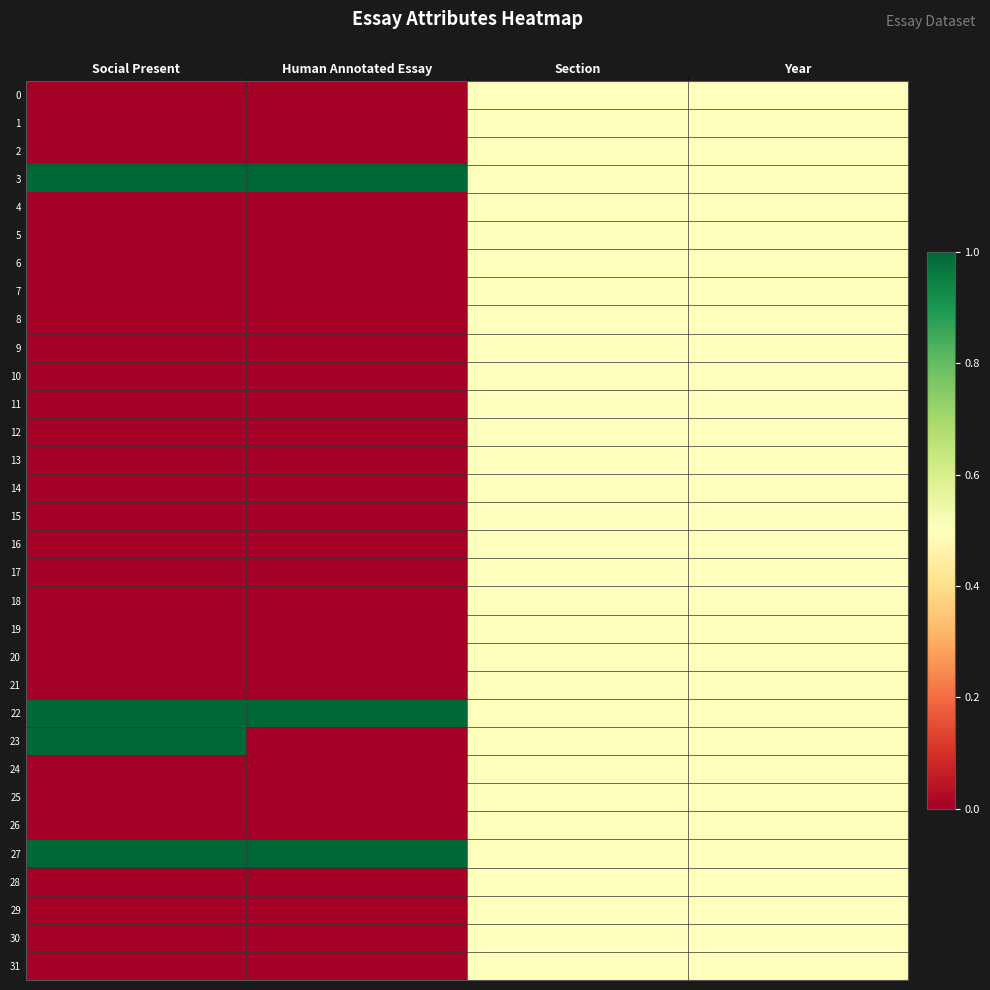

Reading left to right, list all the values displayed in this chart.

0: Social Present=0.0	Human Annotated Essay=0.0	Section=0.5	Year=0.5
1: Social Present=0.0	Human Annotated Essay=0.0	Section=0.5	Year=0.5
2: Social Present=0.0	Human Annotated Essay=0.0	Section=0.5	Year=0.5
3: Social Present=1.0	Human Annotated Essay=1.0	Section=0.5	Year=0.5
4: Social Present=0.0	Human Annotated Essay=0.0	Section=0.5	Year=0.5
5: Social Present=0.0	Human Annotated Essay=0.0	Section=0.5	Year=0.5
6: Social Present=0.0	Human Annotated Essay=0.0	Section=0.5	Year=0.5
7: Social Present=0.0	Human Annotated Essay=0.0	Section=0.5	Year=0.5
8: Social Present=0.0	Human Annotated Essay=0.0	Section=0.5	Year=0.5
9: Social Present=0.0	Human Annotated Essay=0.0	Section=0.5	Year=0.5
10: Social Present=0.0	Human Annotated Essay=0.0	Section=0.5	Year=0.5
11: Social Present=0.0	Human Annotated Essay=0.0	Section=0.5	Year=0.5
12: Social Present=0.0	Human Annotated Essay=0.0	Section=0.5	Year=0.5
13: Social Present=0.0	Human Annotated Essay=0.0	Section=0.5	Year=0.5
14: Social Present=0.0	Human Annotated Essay=0.0	Section=0.5	Year=0.5
15: Social Present=0.0	Human Annotated Essay=0.0	Section=0.5	Year=0.5
16: Social Present=0.0	Human Annotated Essay=0.0	Section=0.5	Year=0.5
17: Social Present=0.0	Human Annotated Essay=0.0	Section=0.5	Year=0.5
18: Social Present=0.0	Human Annotated Essay=0.0	Section=0.5	Year=0.5
19: Social Present=0.0	Human Annotated Essay=0.0	Section=0.5	Year=0.5
20: Social Present=0.0	Human Annotated Essay=0.0	Section=0.5	Year=0.5
21: Social Present=0.0	Human Annotated Essay=0.0	Section=0.5	Year=0.5
22: Social Present=1.0	Human Annotated Essay=1.0	Section=0.5	Year=0.5
23: Social Present=1.0	Human Annotated Essay=0.0	Section=0.5	Year=0.5
24: Social Present=0.0	Human Annotated Essay=0.0	Section=0.5	Year=0.5
25: Social Present=0.0	Human Annotated Essay=0.0	Section=0.5	Year=0.5
26: Social Present=0.0	Human Annotated Essay=0.0	Section=0.5	Year=0.5
27: Social Present=1.0	Human Annotated Essay=1.0	Section=0.5	Year=0.5
28: Social Present=0.0	Human Annotated Essay=0.0	Section=0.5	Year=0.5
29: Social Present=0.0	Human Annotated Essay=0.0	Section=0.5	Year=0.5
30: Social Present=0.0	Human Annotated Essay=0.0	Section=0.5	Year=0.5
31: Social Present=0.0	Human Annotated Essay=0.0	Section=0.5	Year=0.5